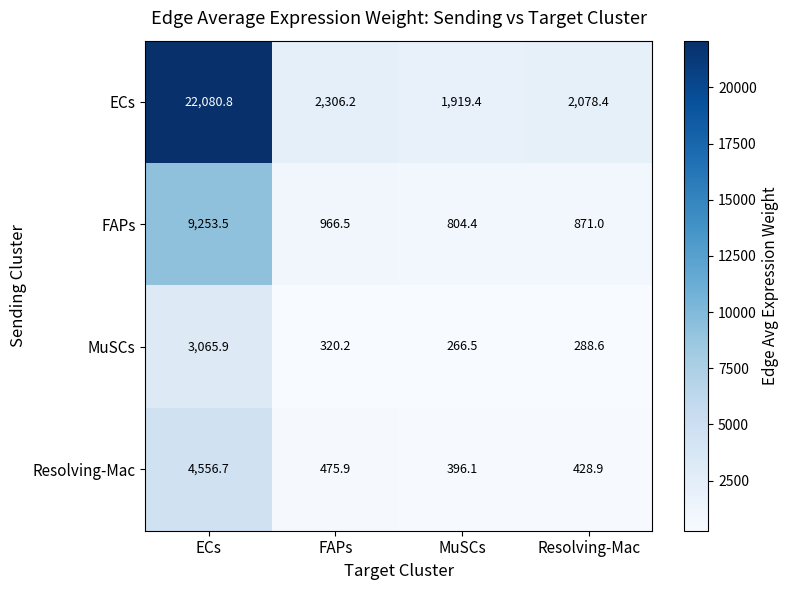

At which label does MuSCs first exceed 320?

ECs